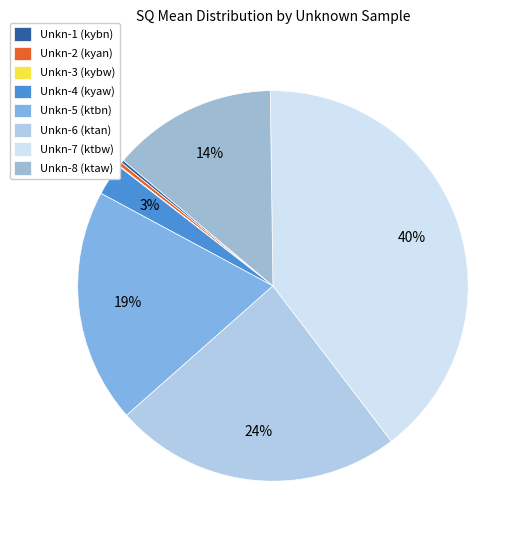

What is the smallest slice in the pie chart?

Unkn-3 (kybw)